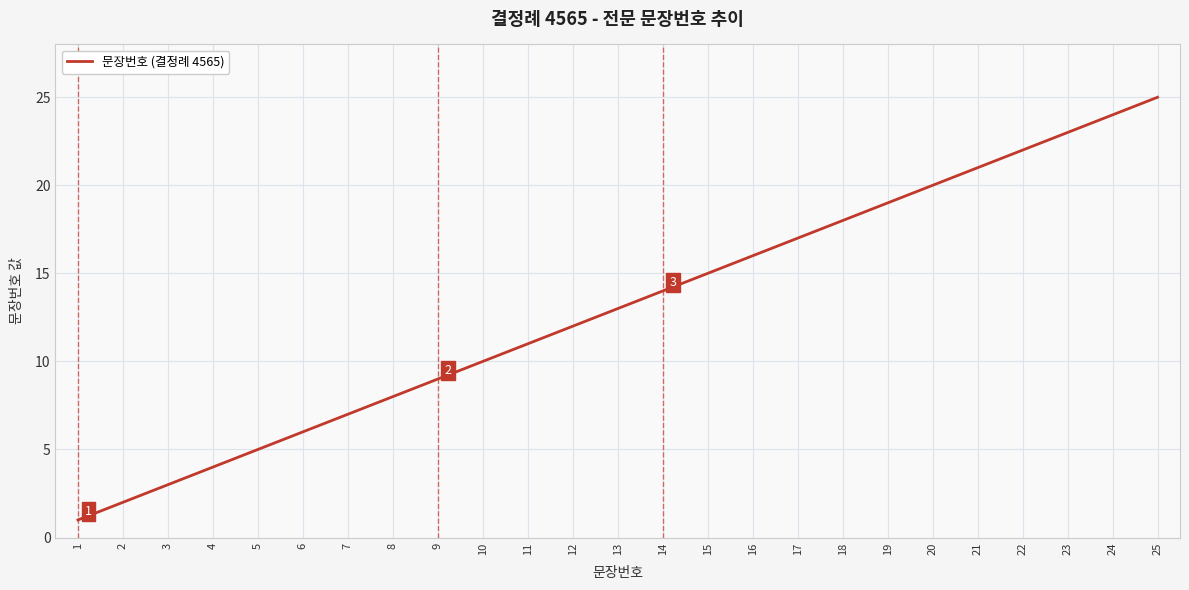

Rank the categories by value from highest to lowest.

25, 24, 23, 22, 21, 20, 19, 18, 17, 16, 15, 14, 13, 12, 11, 10, 9, 8, 7, 6, 5, 4, 3, 2, 1